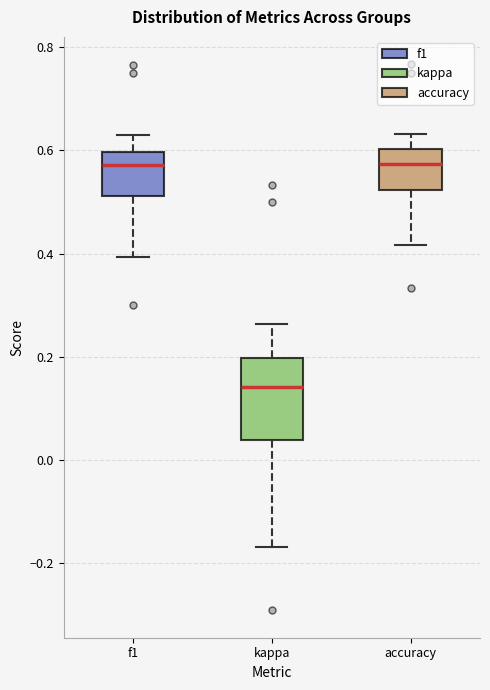

Comparing the boxes themselves (not the whiskers), which one is the tallest?

kappa